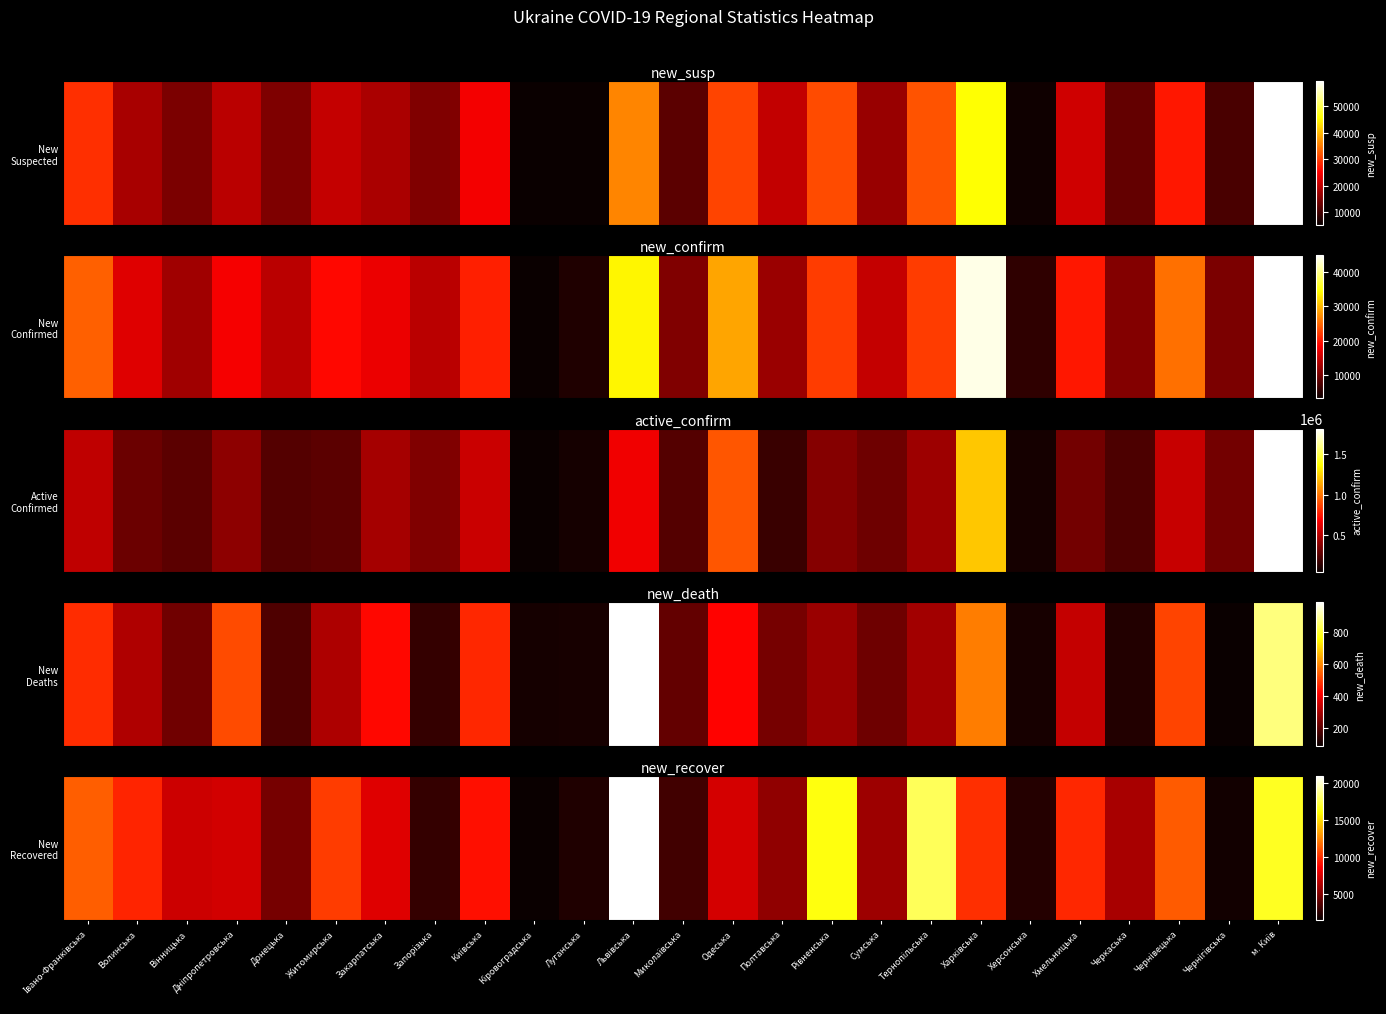

How many categories are shown in the chart?

25